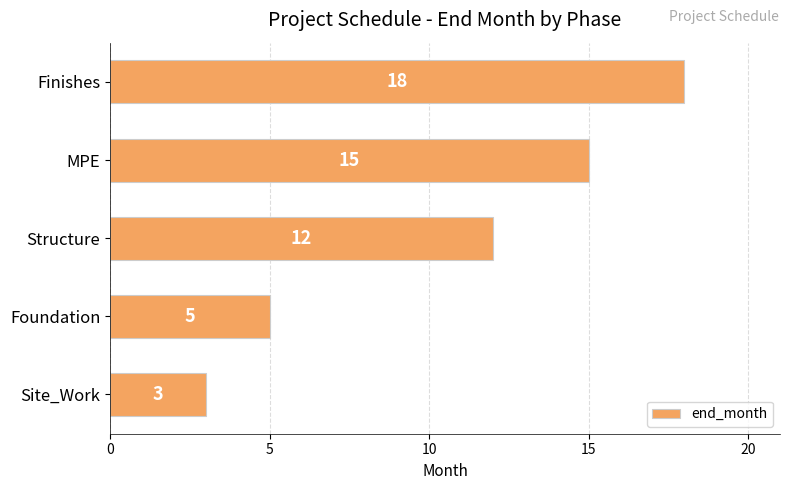

What is the ratio of the value at Structure to the value at MPE?

0.8